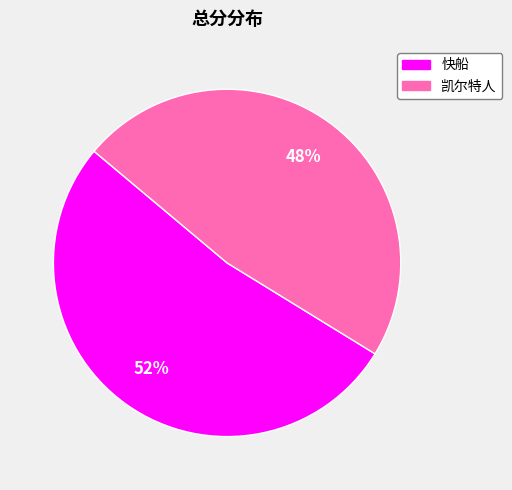

Approximately how many times larger is the value at 凯尔特人 compared to 快船?

0.9